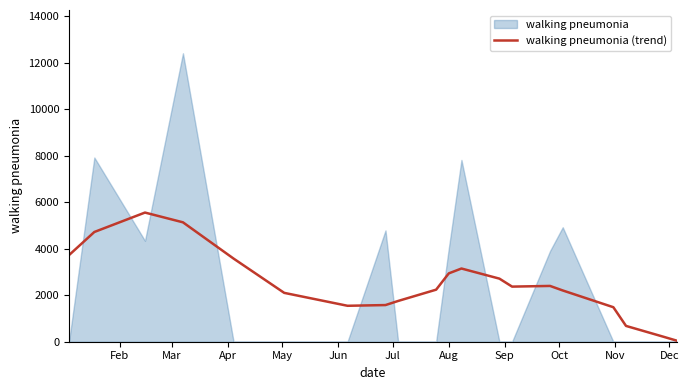

Where does the data first go above 2371?

Feb